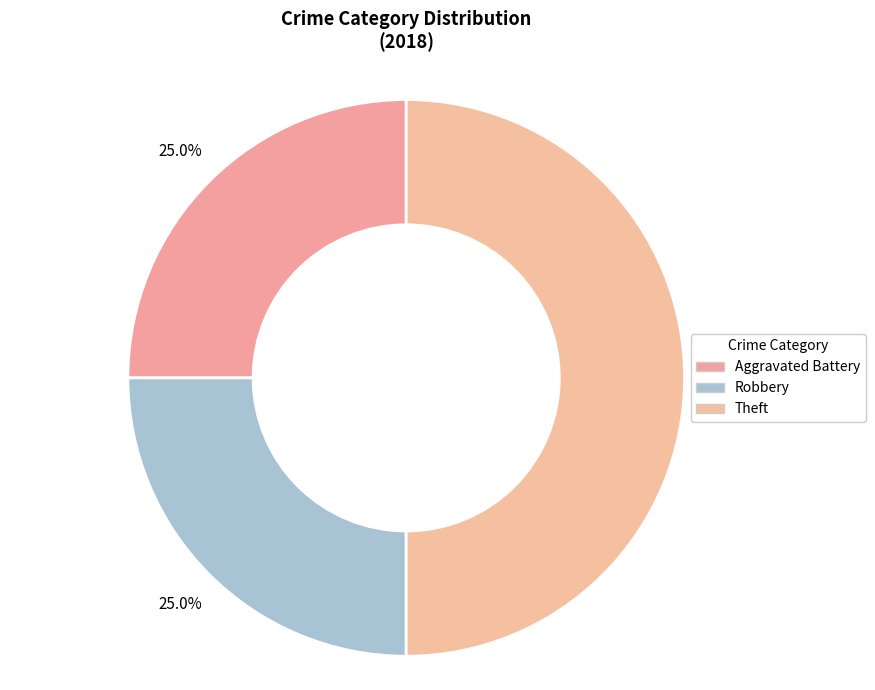

To the nearest percent, what is the average slice percentage?

33%